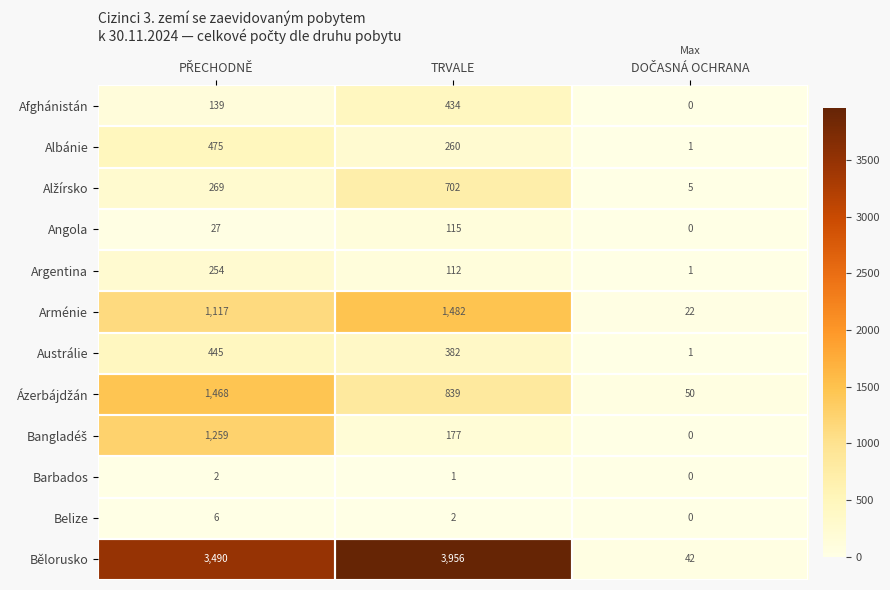

At how many categories does at least one series exceed 2778?

2